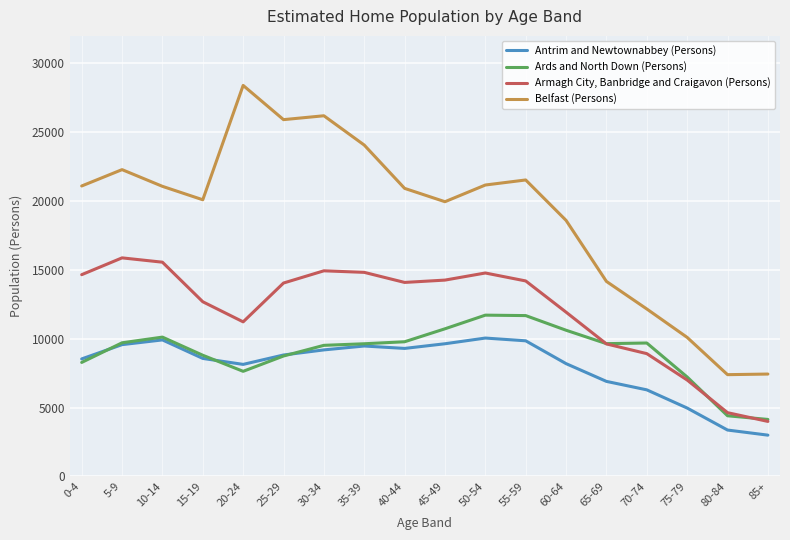

True or false: Ards and North Down (Persons) and Antrim and Newtownabbey (Persons) intersect in this chart.

True